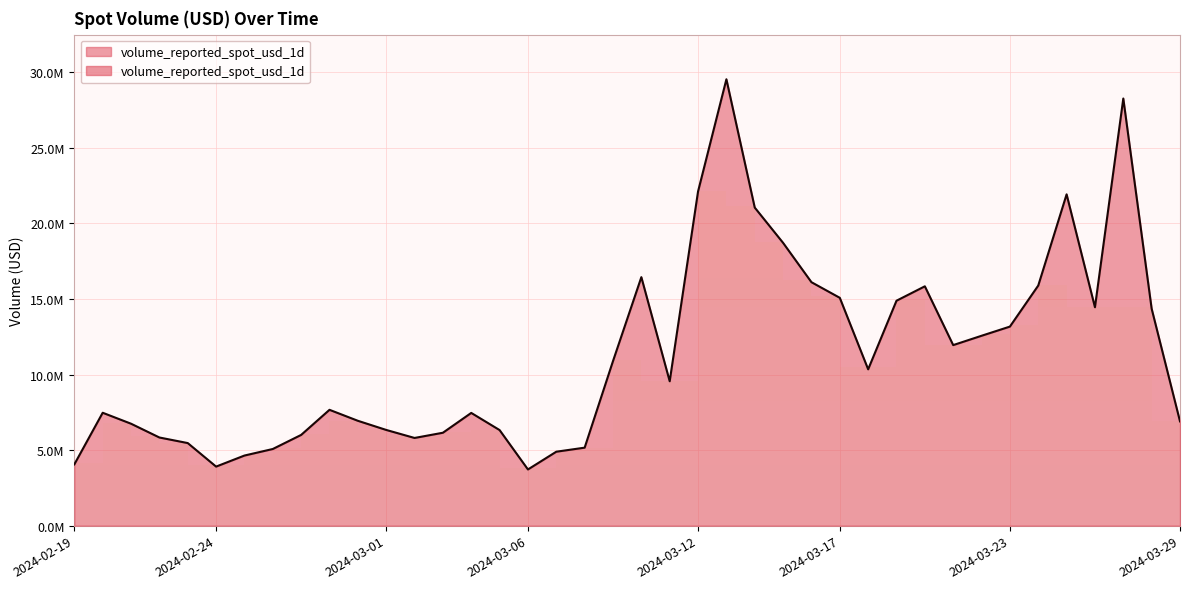

Where is the data nearest to the value 16631040?

2024-03-10